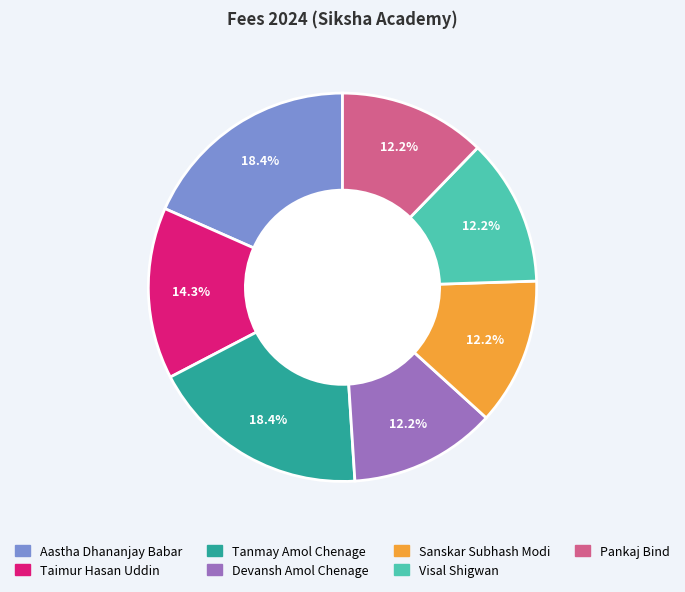

To the nearest percent, what is the difference between the largest and smallest slice percentages?

6%